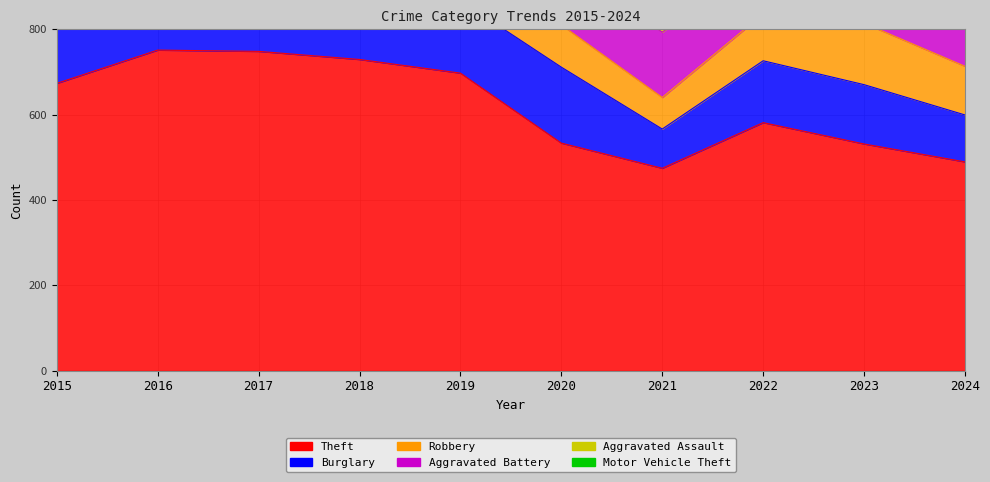

How many distinct data groups are displayed?

6